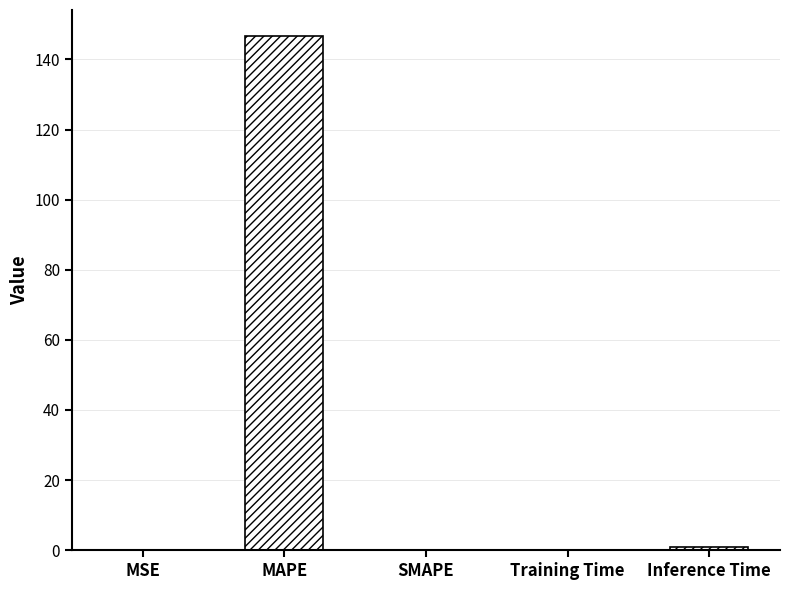

What value does the data have at MAPE?

146.8